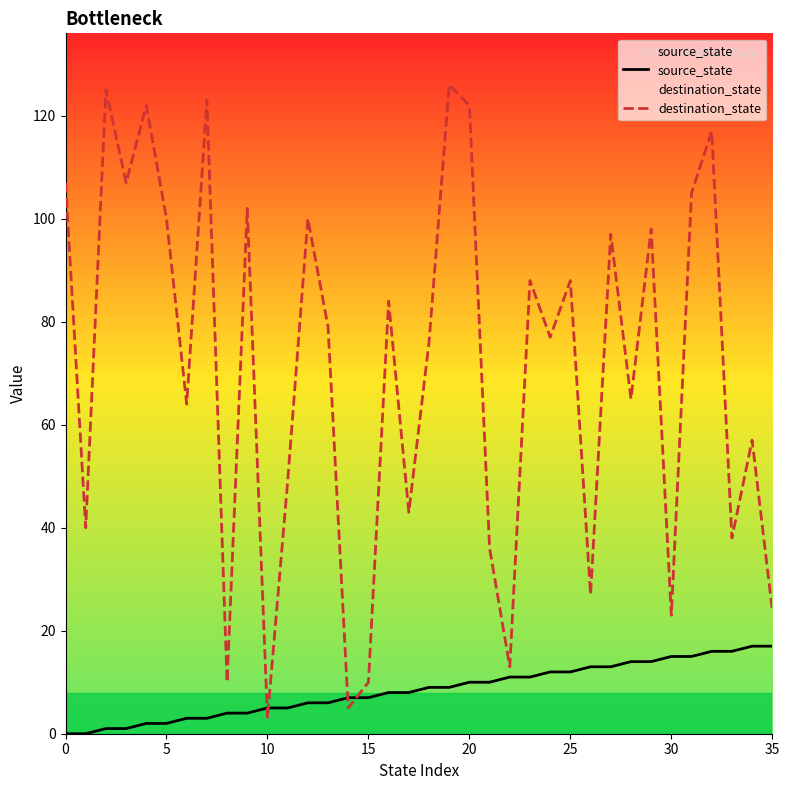

Which series changed the most between 16 and 18?

destination_state